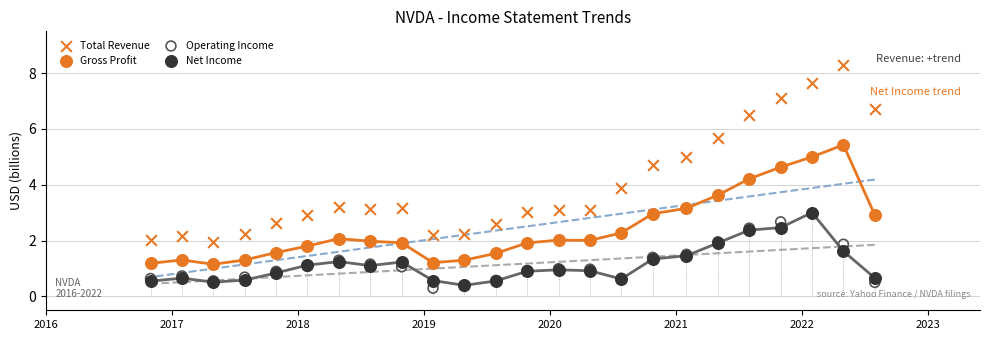

Which series contains the lowest Y value?

Operating Income